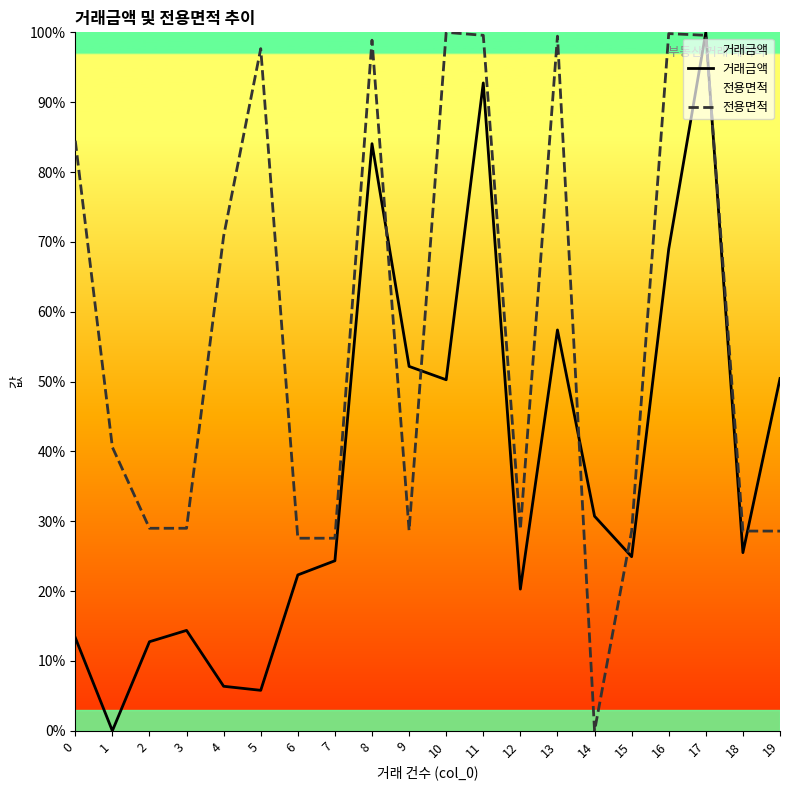

What is the value of the 거래금액 point at the 14th from the left?

57.4